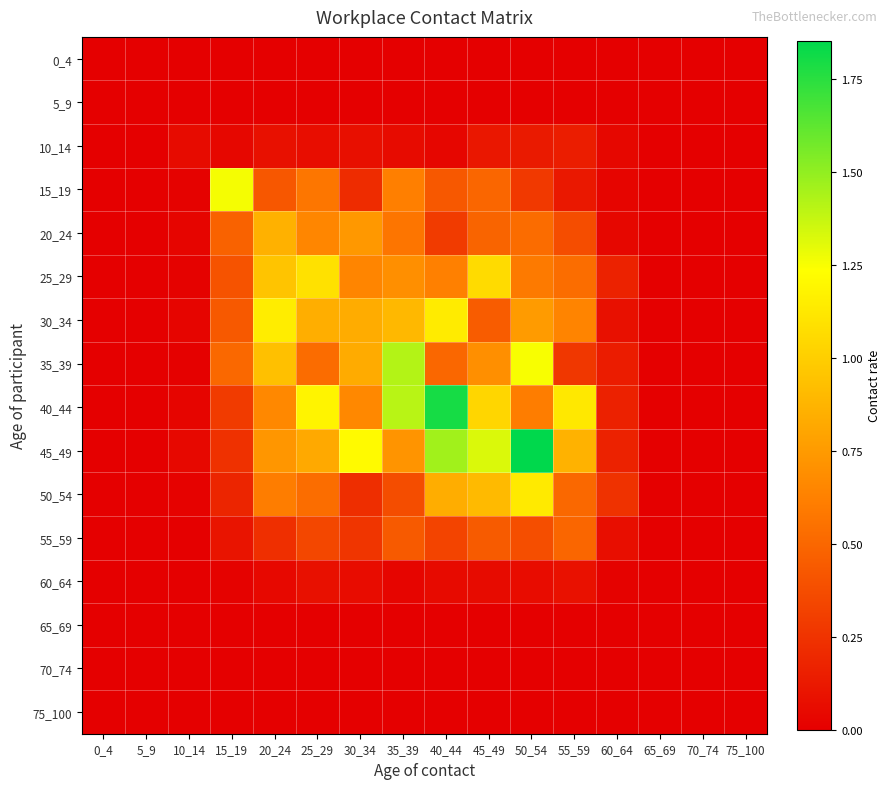

What is the difference between the highest and lowest values at 40_44?

1.8